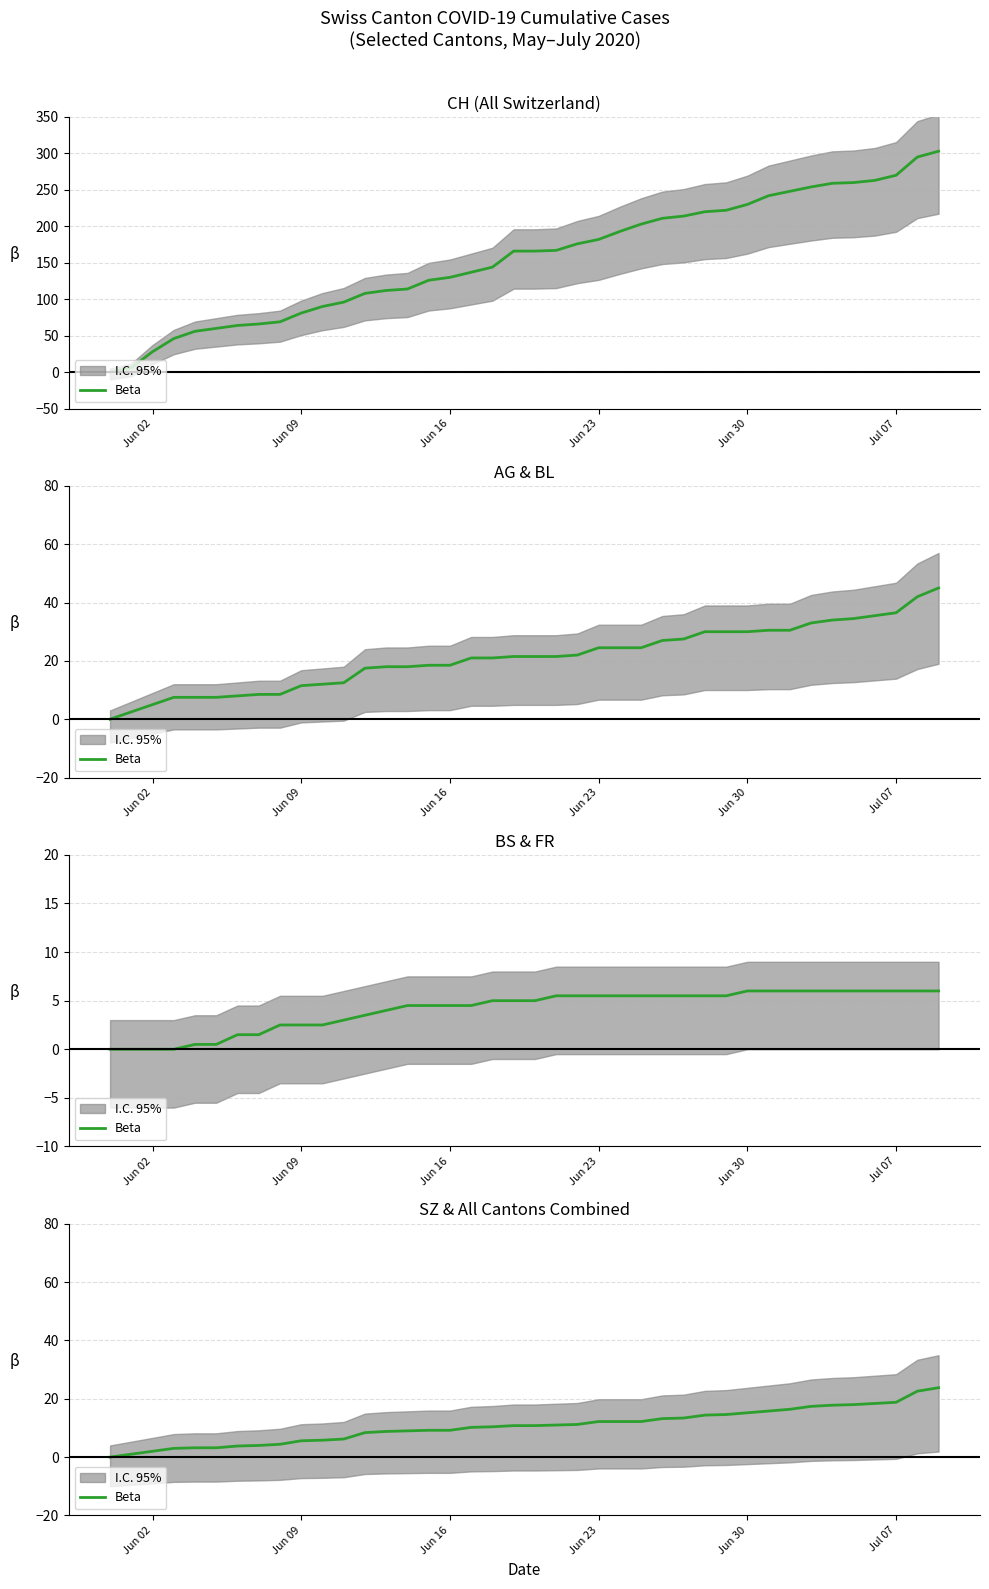

True or false: the data shows 19.1 at Jun 23.

False